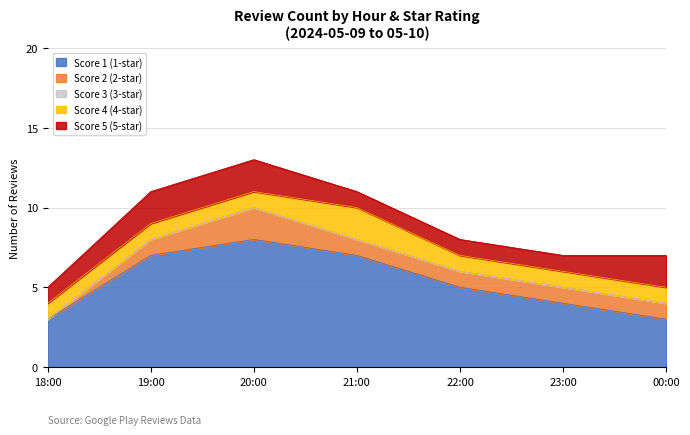

Which label corresponds to the largest value in the chart?

2024-05-09 20:00